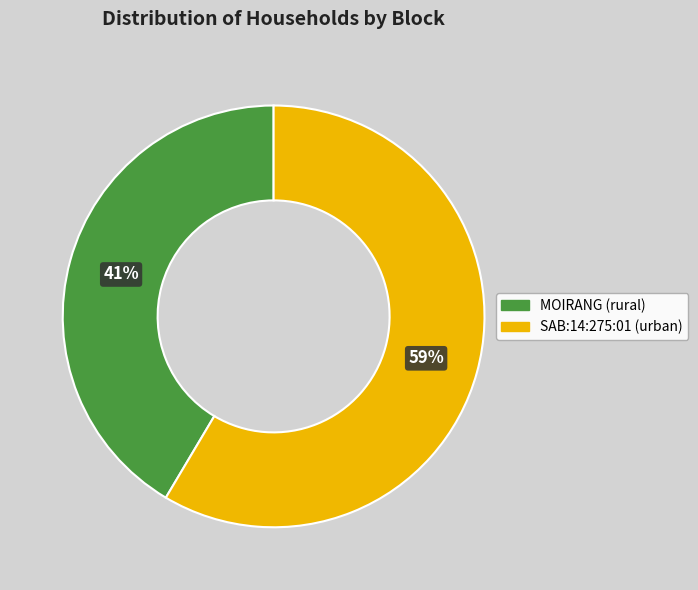

Approximately how many times larger is the value at MOIRANG (rural) compared to SAB:14:275:01 (urban)?

0.7